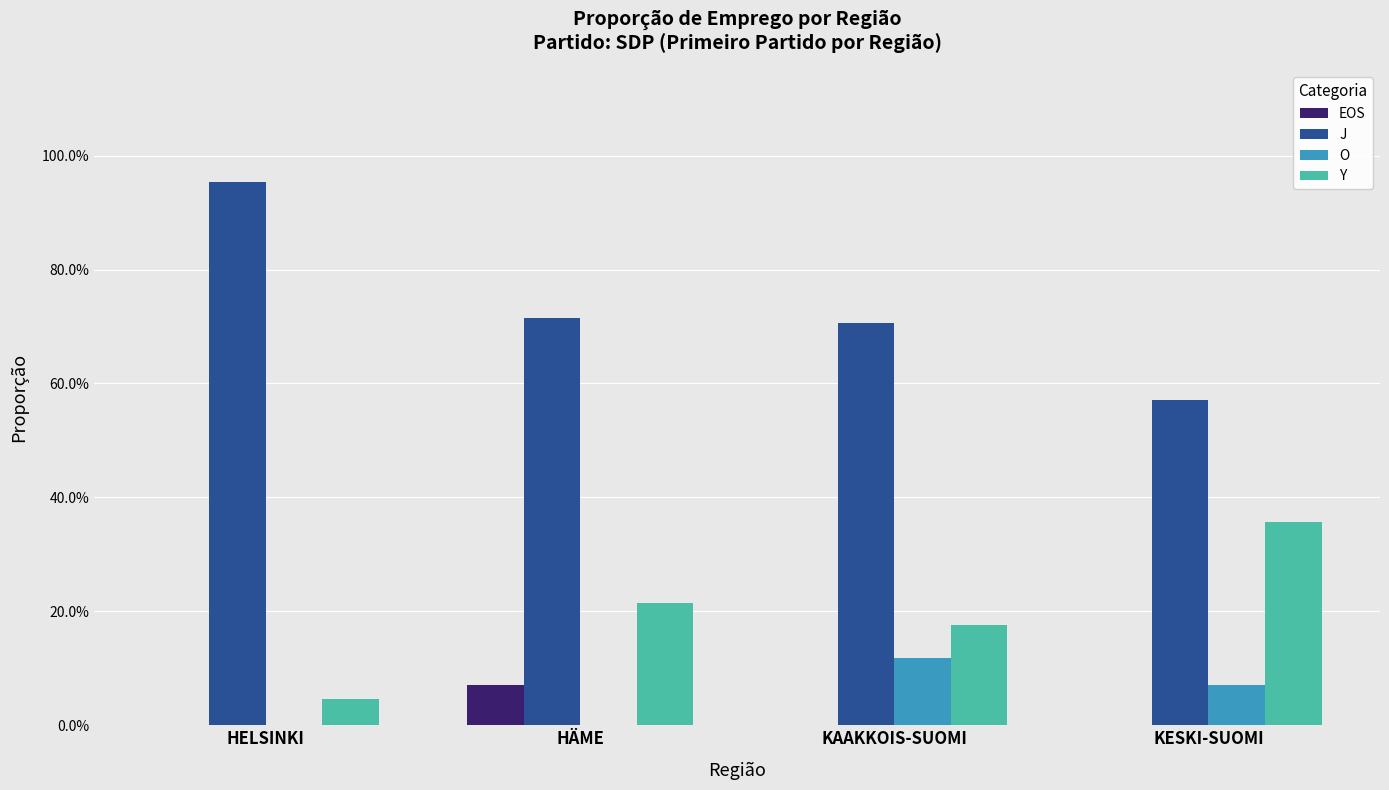

Which category has the highest value in the Y series?

KESKI-SUOMI